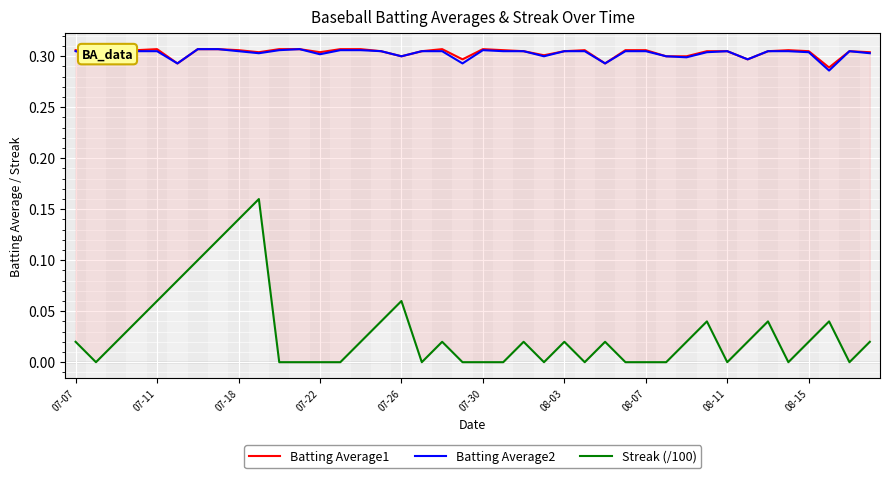

Is it true that Batting Average2 equals 0.2 at 08-11?

False